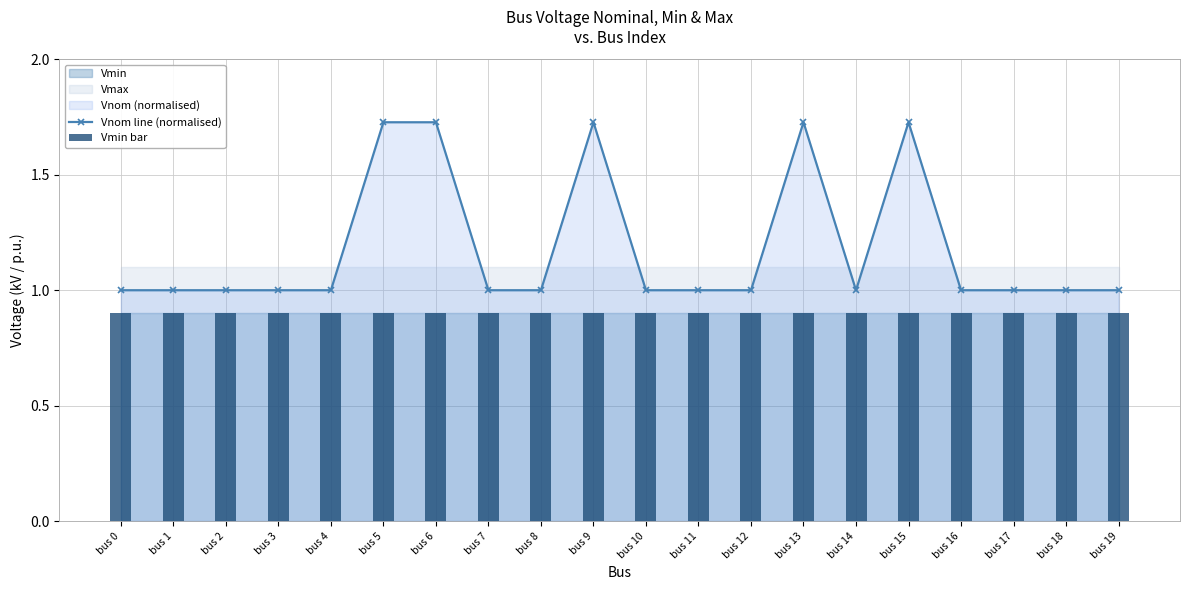

What is the value of the Vmin bar bar at the 5th from the left?

0.9